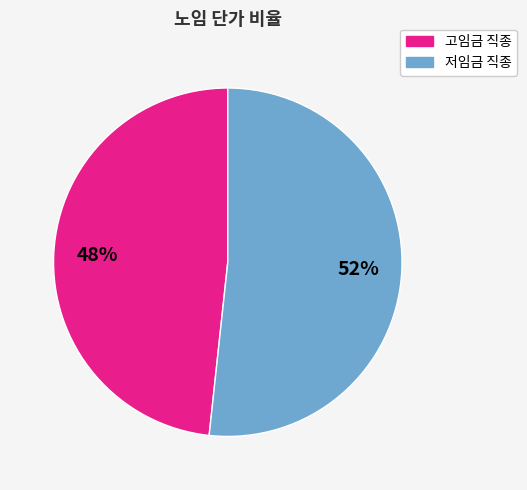

Is there a majority slice in this chart?

Yes